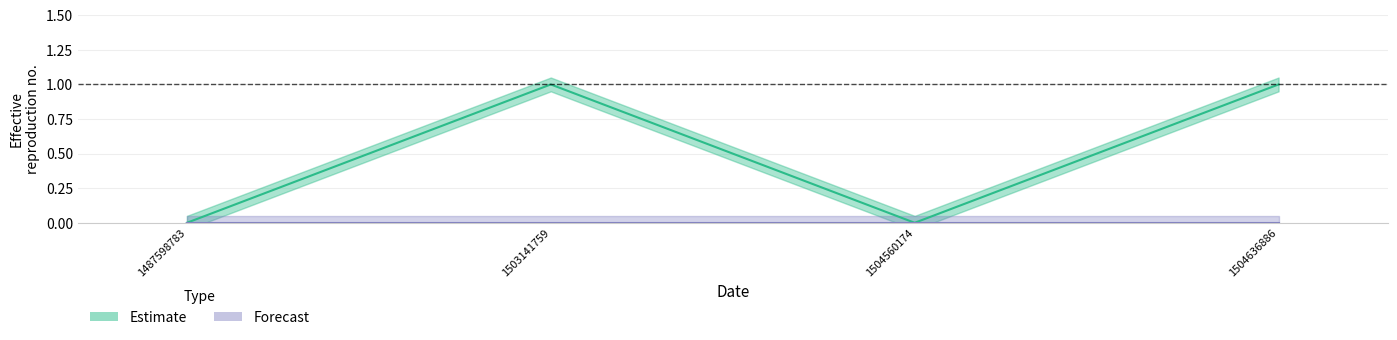

How many points are higher than both their immediate neighbors (excluding endpoints)?

1